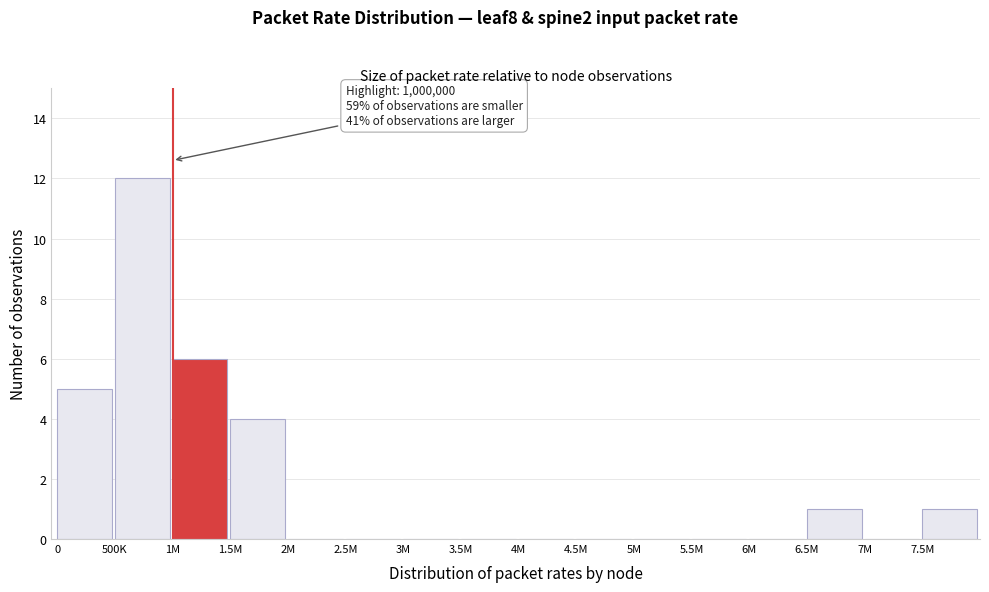

Reading left to right, list all the values displayed in this chart.

0=5	500K=12	1M=6	1.5M=4	2M=0	2.5M=0	3M=0	3.5M=0	4M=0	4.5M=0	5M=0	5.5M=0	6M=0	6.5M=1	7M=0	7.5M=1